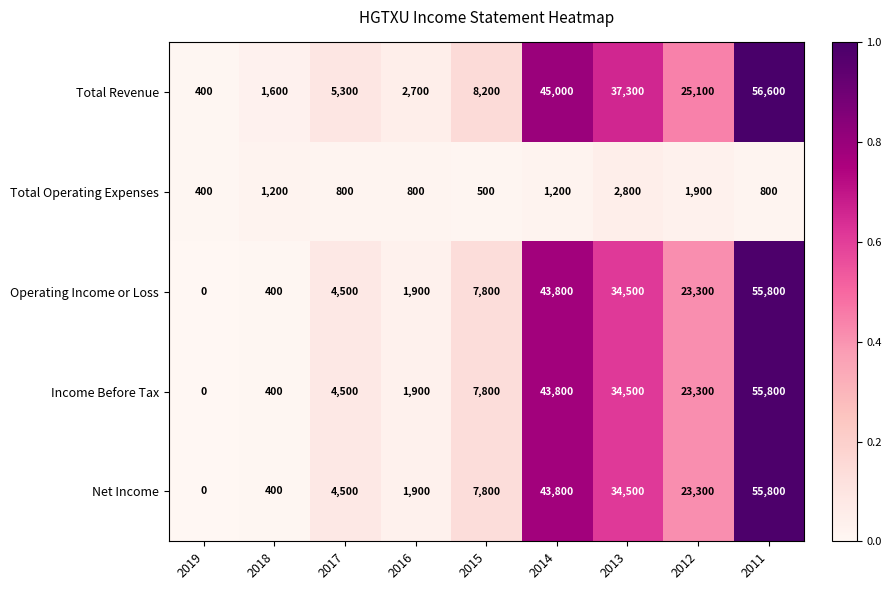

What is the average value of the Income Before Tax series?

19111